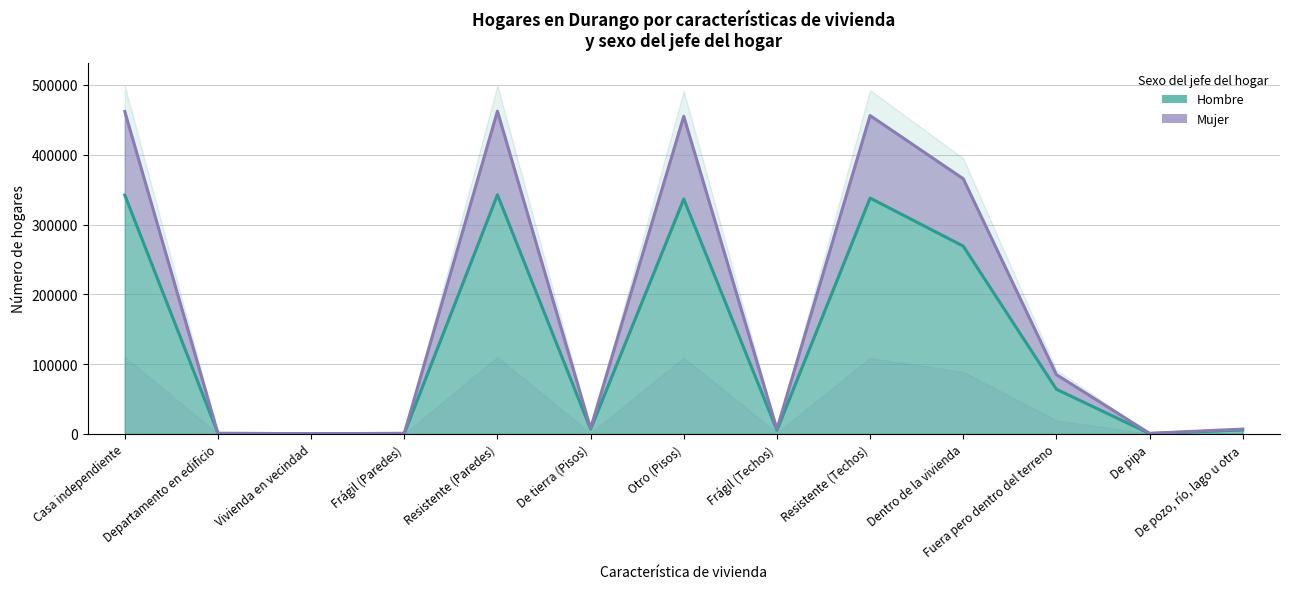

True or false: Hombre and Mujer (acumulado) cross at least once.

False